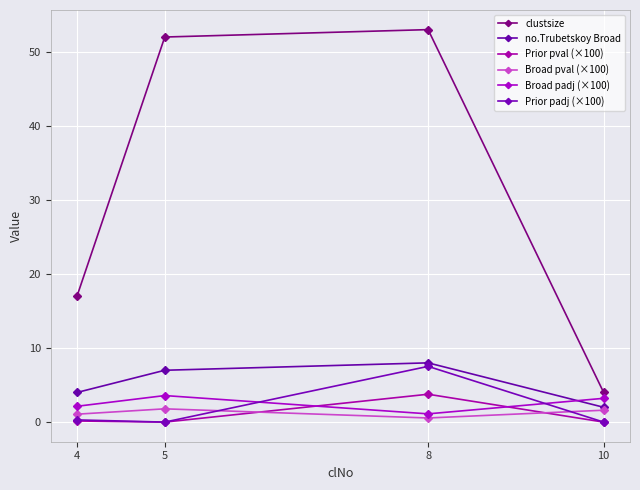

Is it true that Broad padj (×100) equals 3.2 at 10?

True